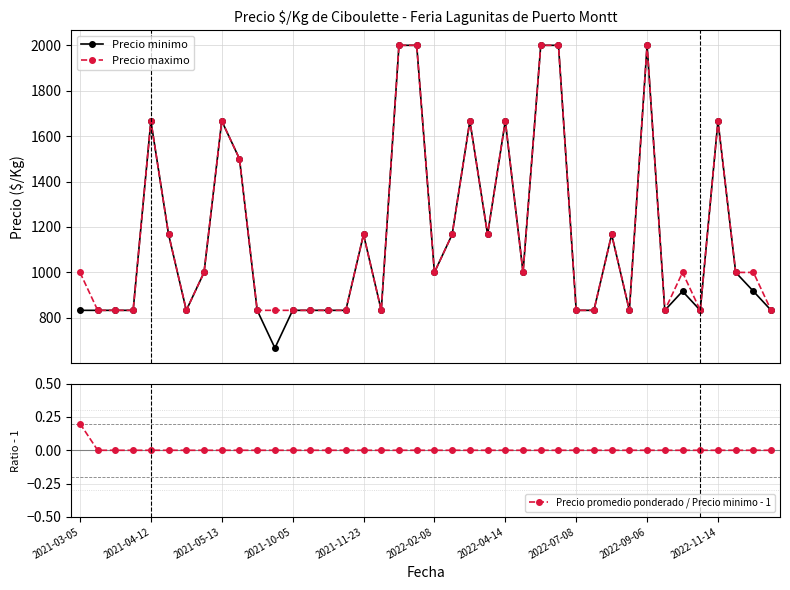

How many values in the Precio maximo series exceed 1000?

16